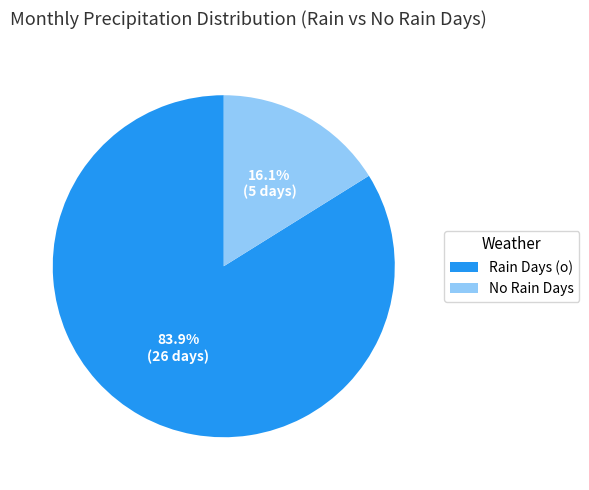

What percentage do Rain Days (o) and No Rain Days together represent?

100.0%